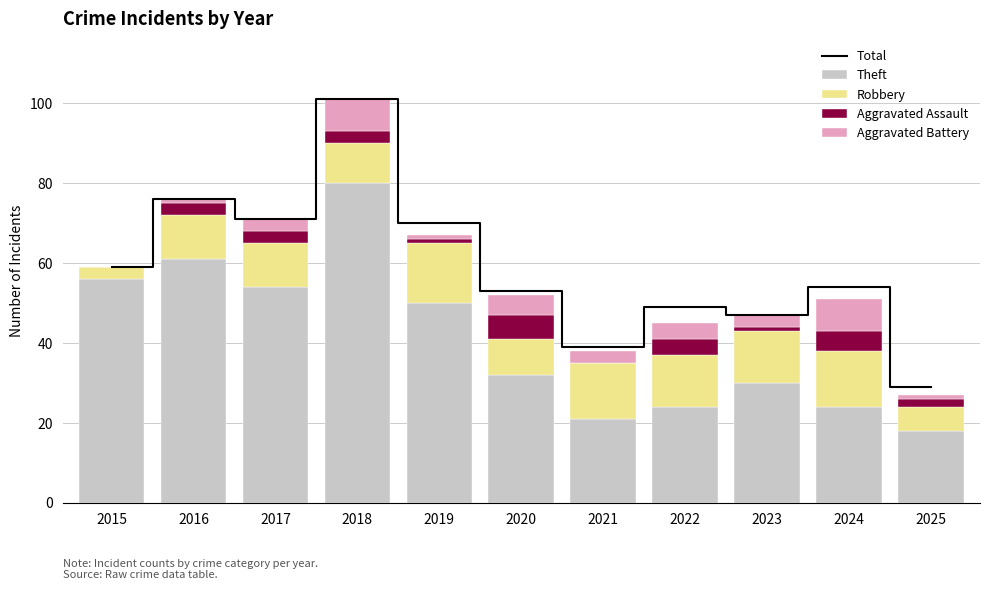

Which series has the largest range (max minus min)?

Total